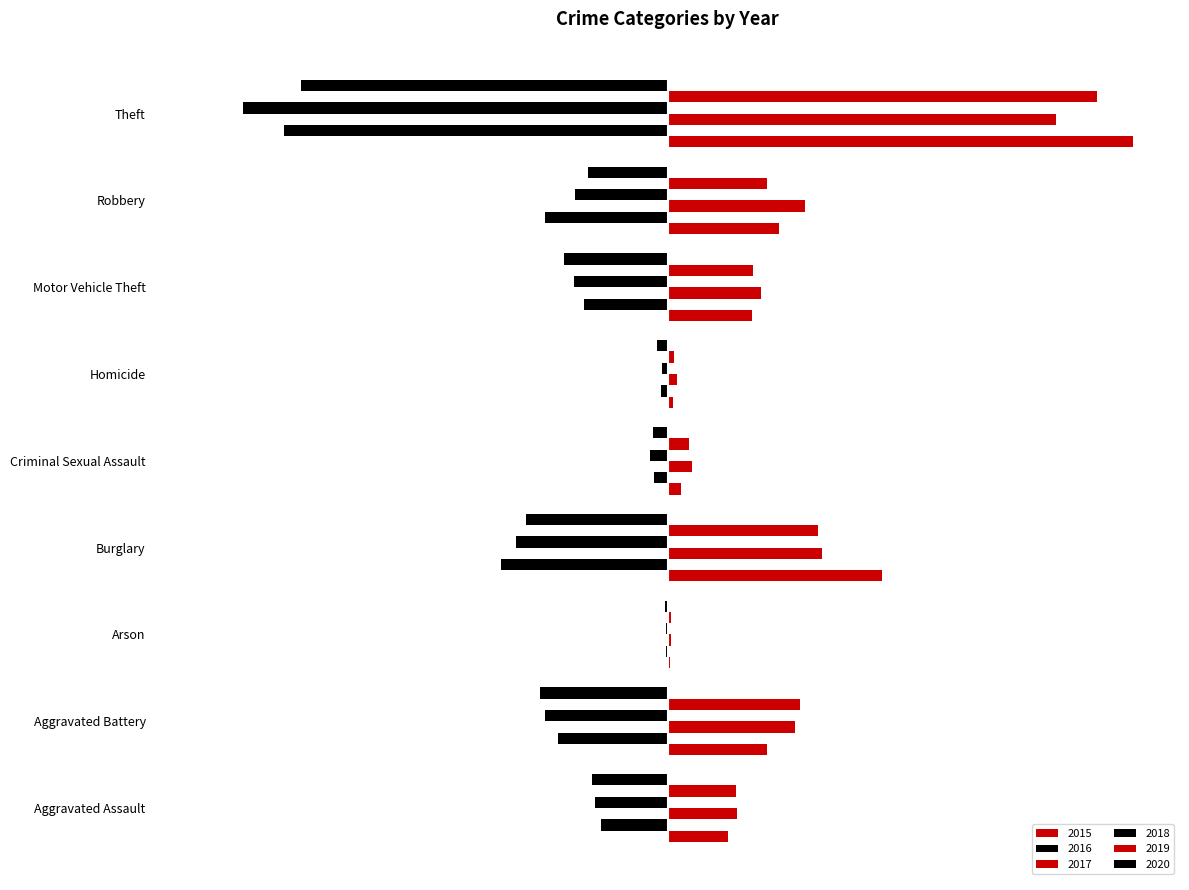

What is the total value across all series at Aggravated Battery?

-4